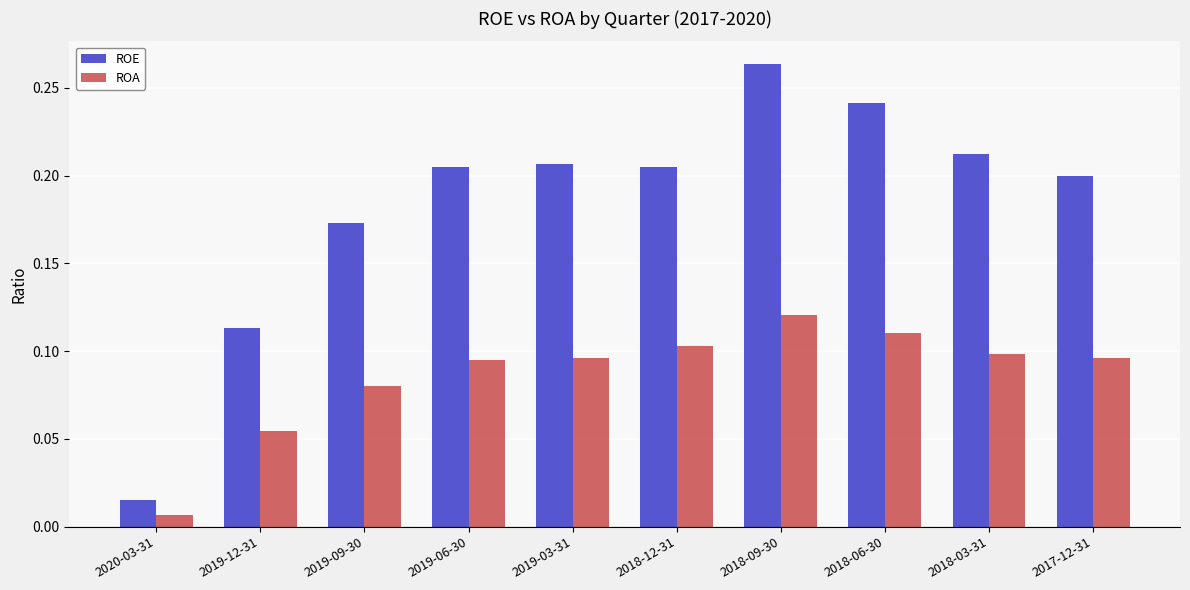

How many groups of bars are there?

10